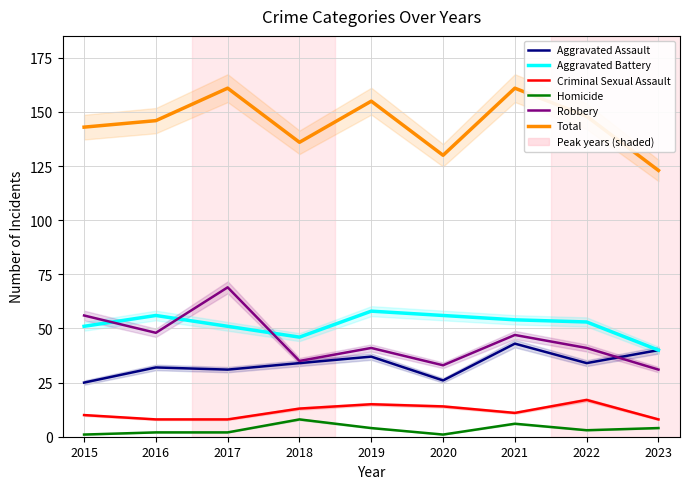

Between which two adjacent categories do Aggravated Battery and Robbery first intersect?

2015 and 2016